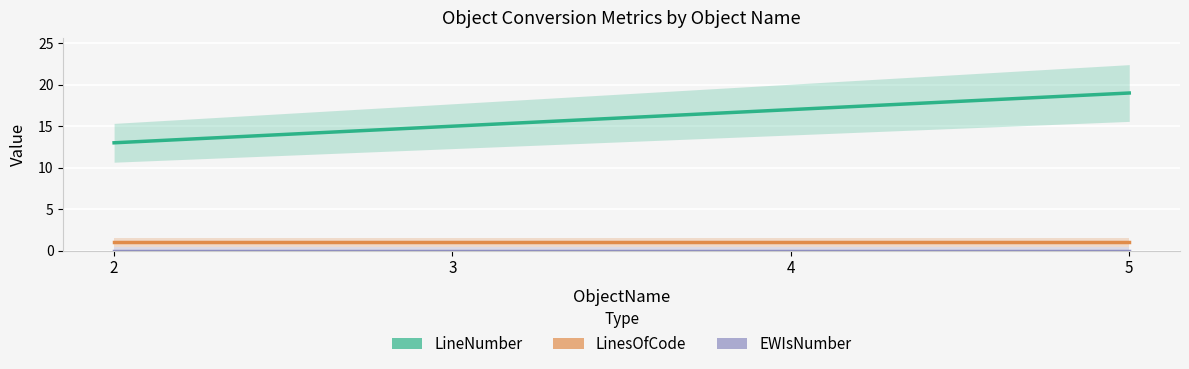

Which series has the largest total across all categories?

LineNumber